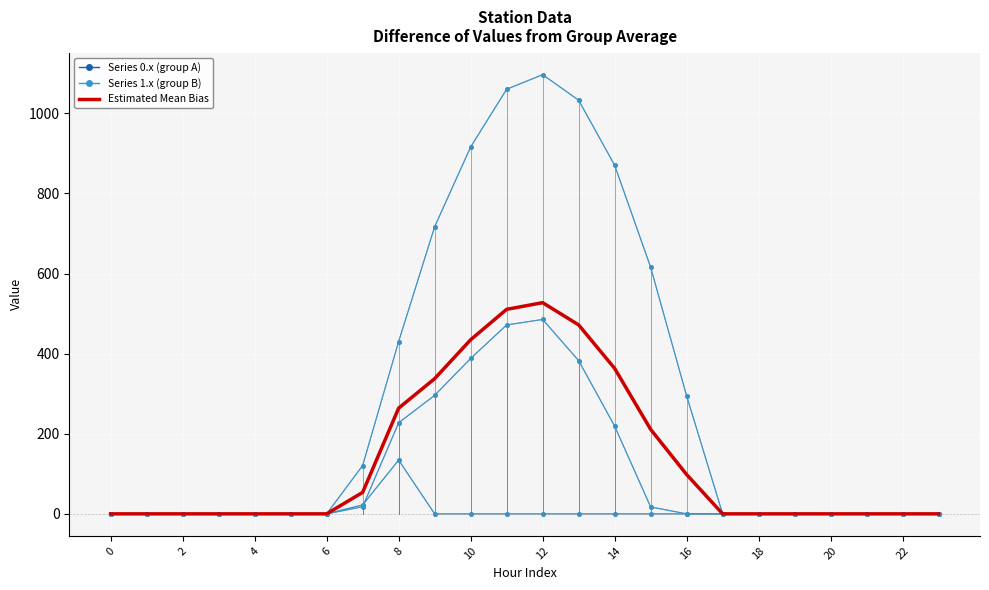

List the labels in order of row_0.2 value, smallest first.

0, 1, 2, 3, 4, 5, 6, 9, 10, 11, 12, 13, 14, 15, 16, 17, 18, 19, 20, 21, 22, 23, 7, 8